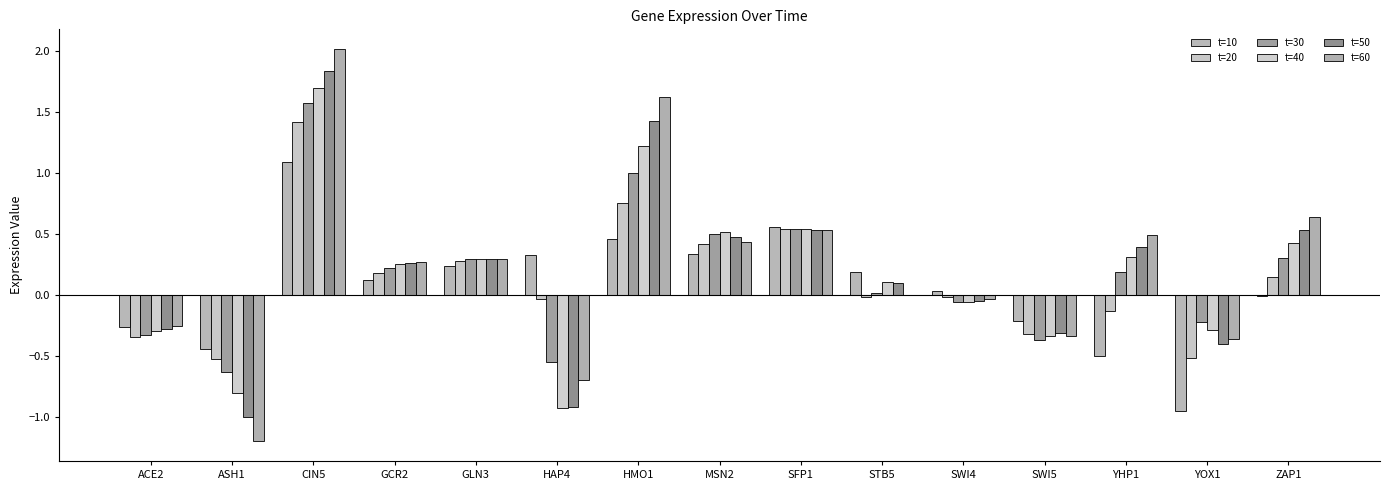

What is the label of the 14th bar from the right?

ASH1